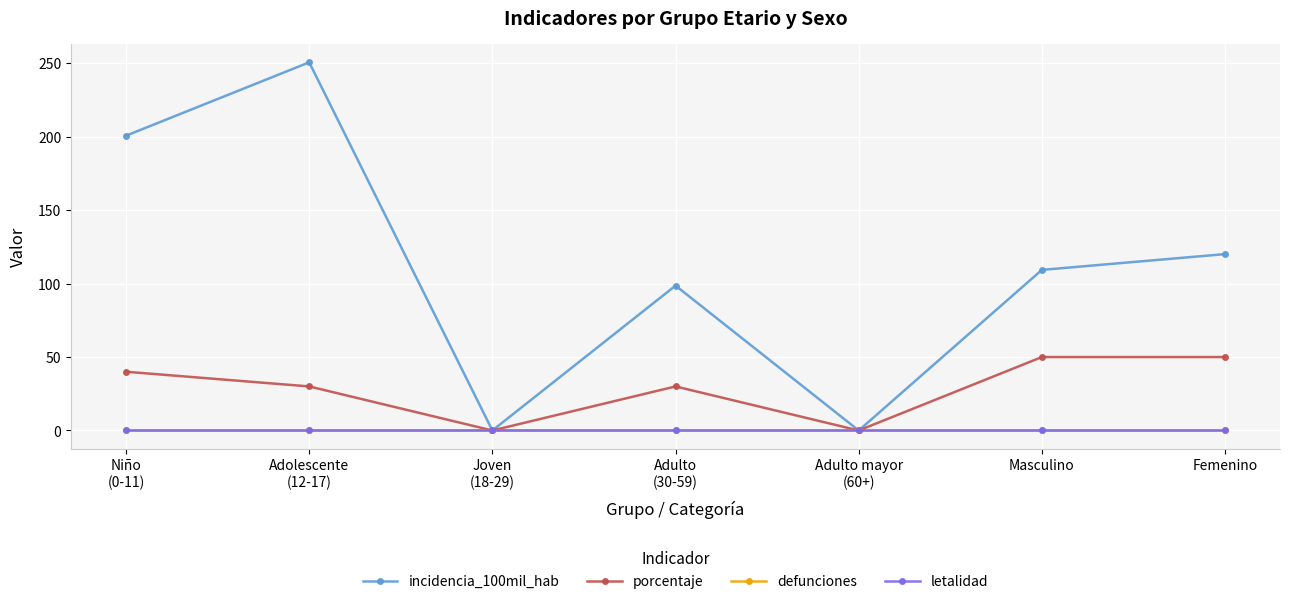

True or false: incidencia_100mil_hab and letalidad cross at least once.

False